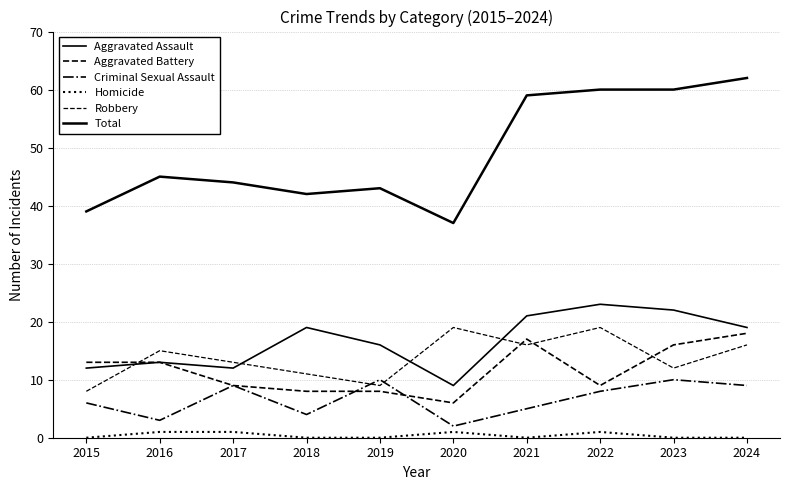

How many lines are shown in the chart?

6